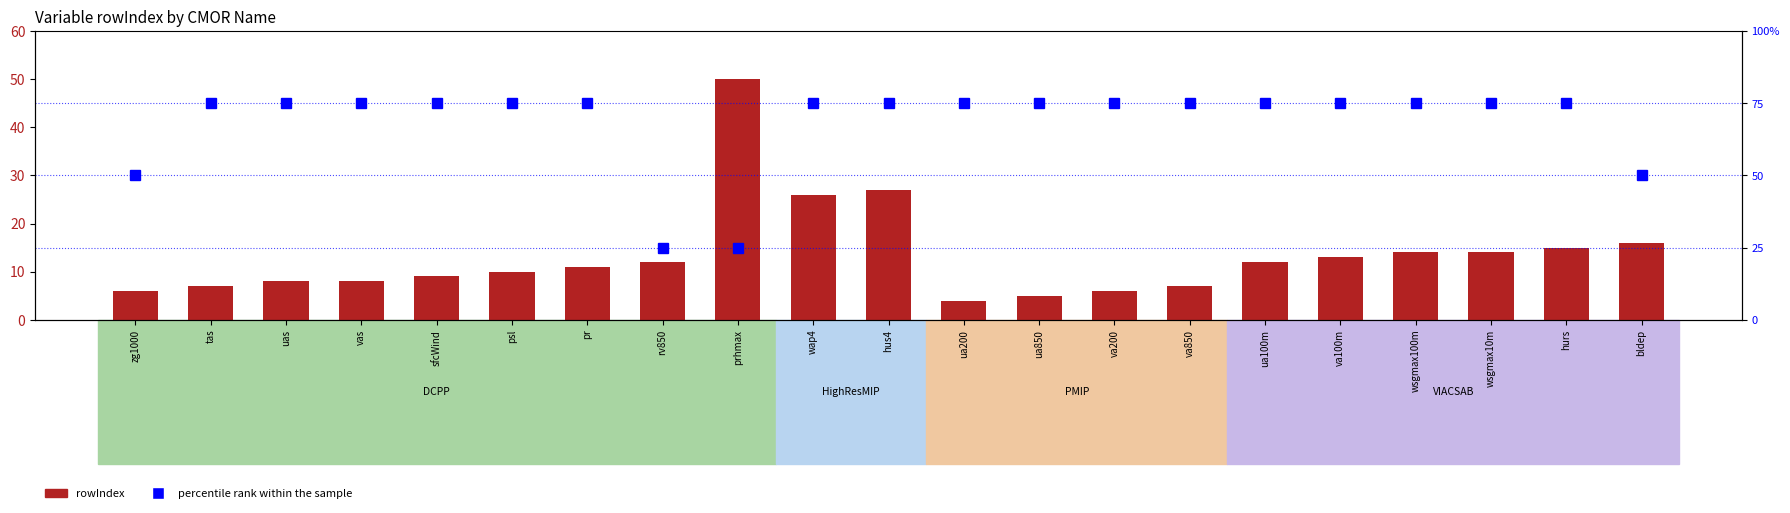

What is the value of the rowIndex bar at the 4th from the left?

8